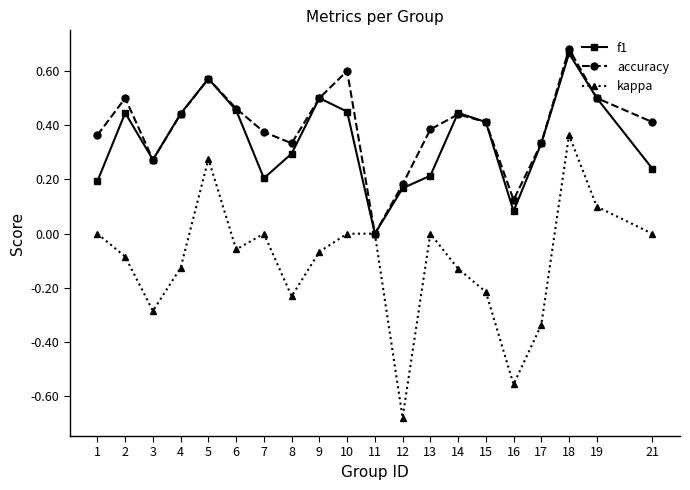

Is the value of kappa at 6 greater than the value of f1 at 4?

No